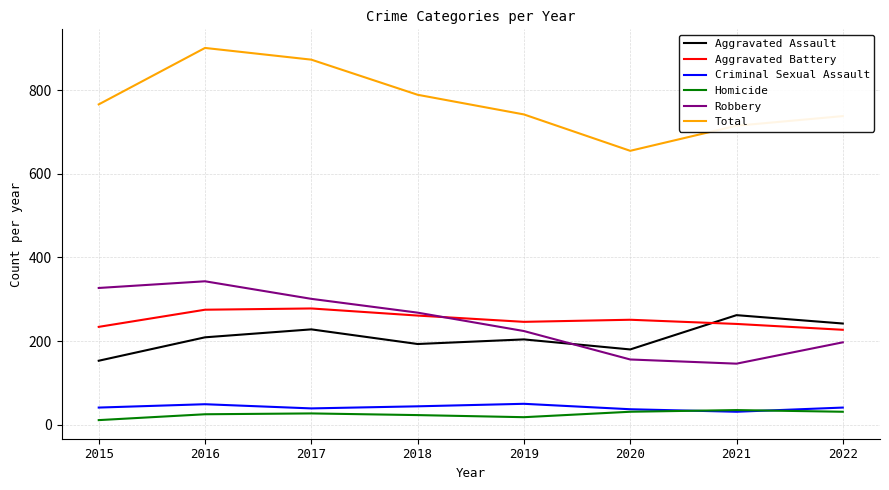

Does the chart have visible grid lines?

Yes